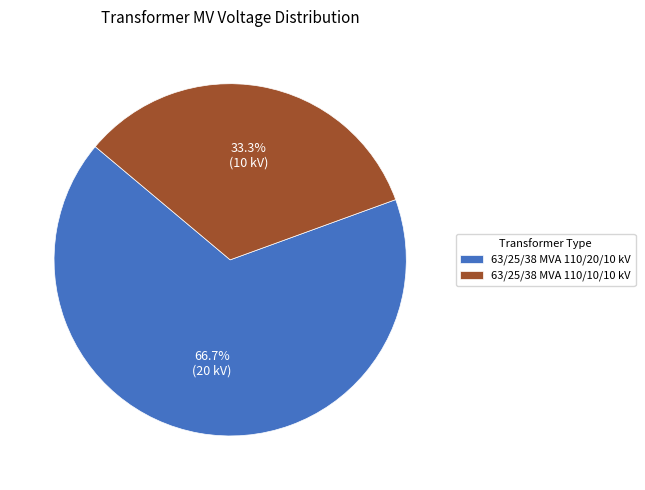

How many segments does this pie chart have?

2